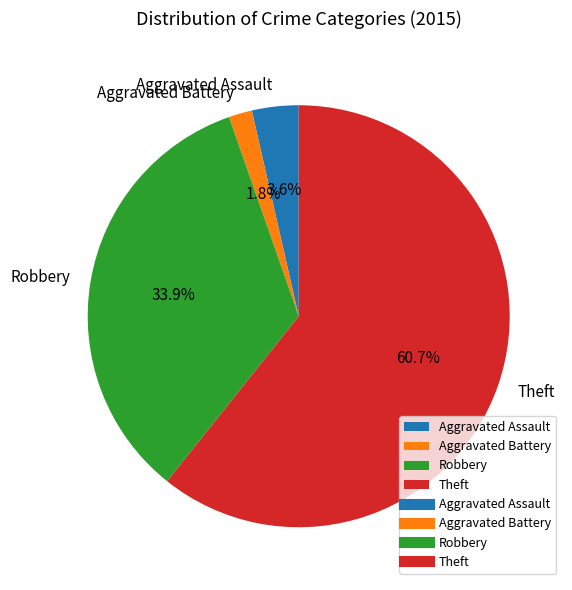

To the nearest percent, what is the average slice percentage?

25%